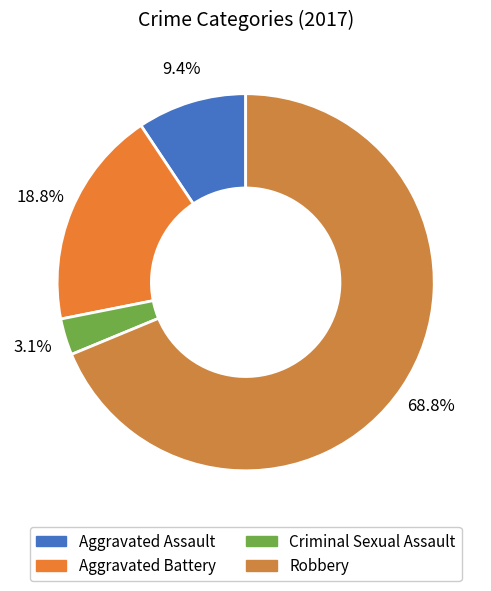

To the nearest percent, what is the average slice percentage?

25%